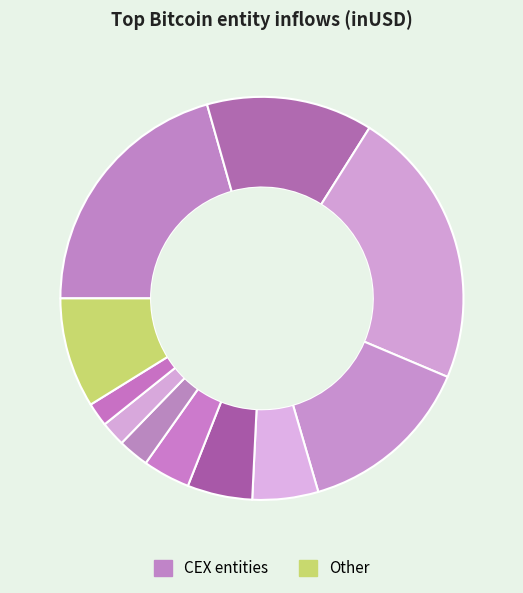

Is there a majority slice in this chart?

No